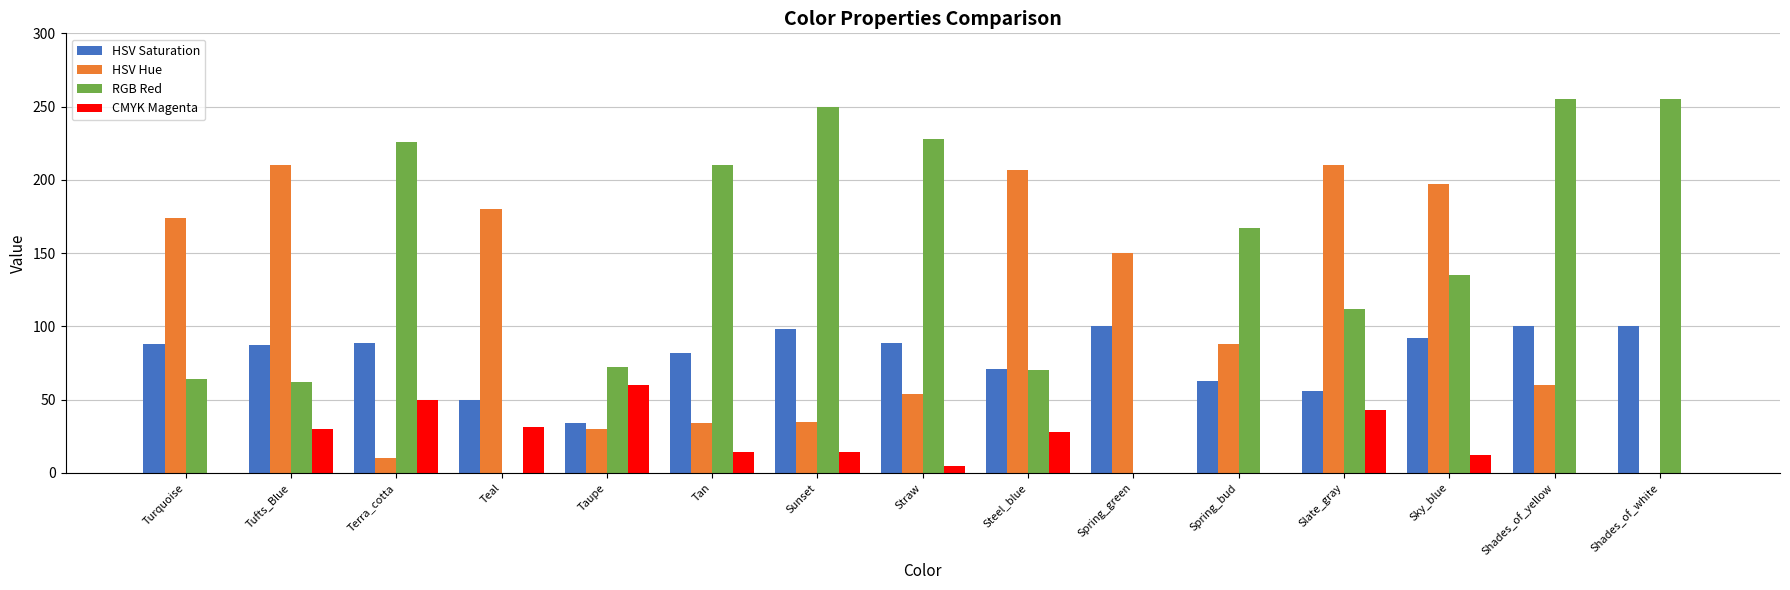

How many groups of bars are there?

15